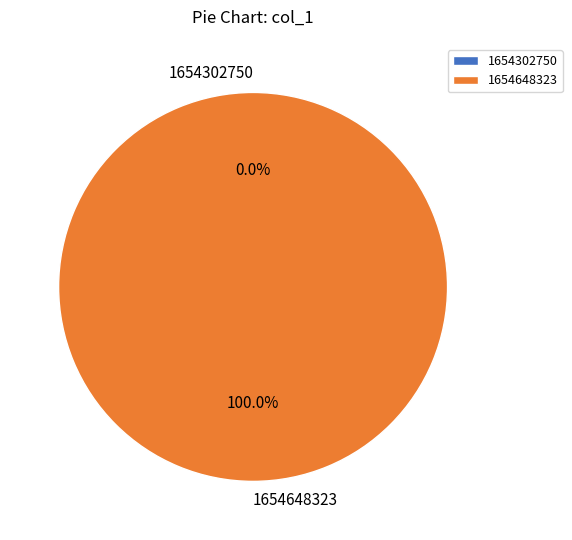

What is the change in value from 1654302750 to 1654648323?

+1